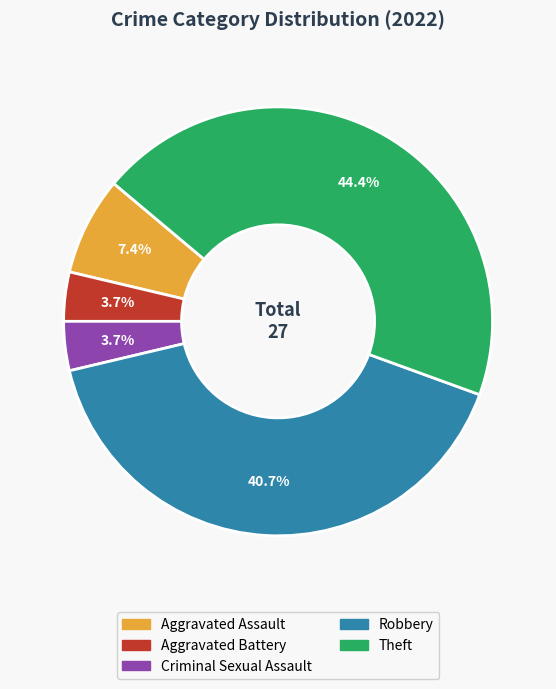

Is there a majority slice in this chart?

No